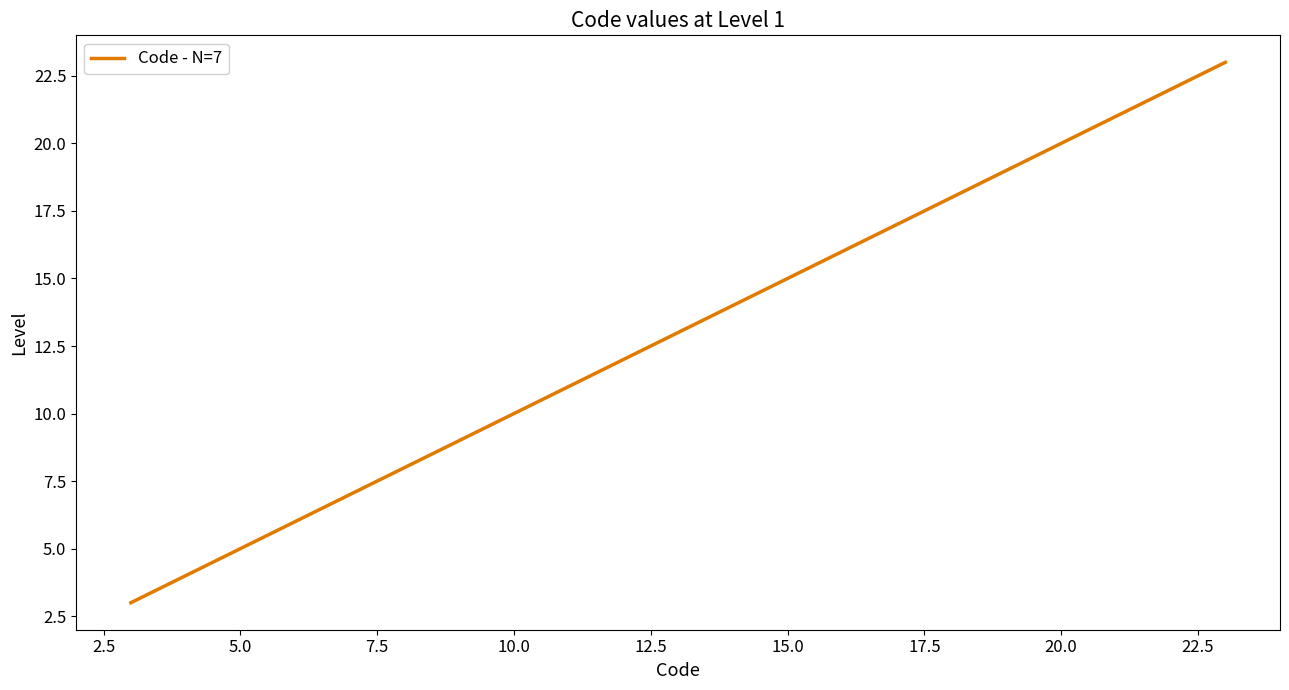

What is the average value?

13